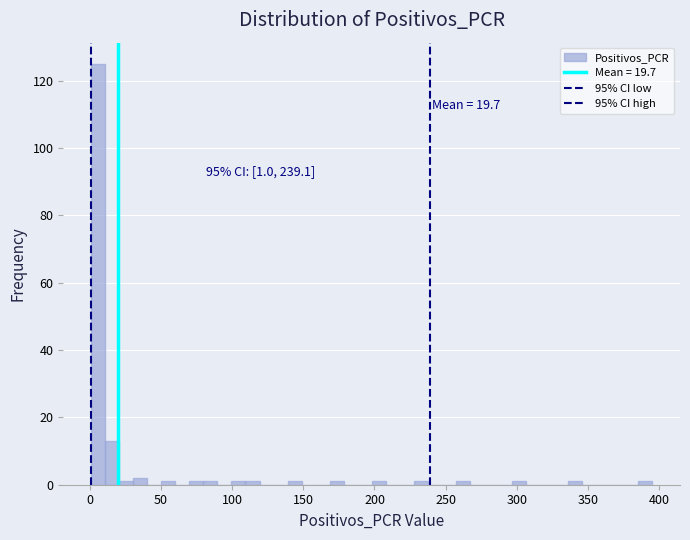

Read against the x-axis, roughly where is the centre of the tallest bar?

5